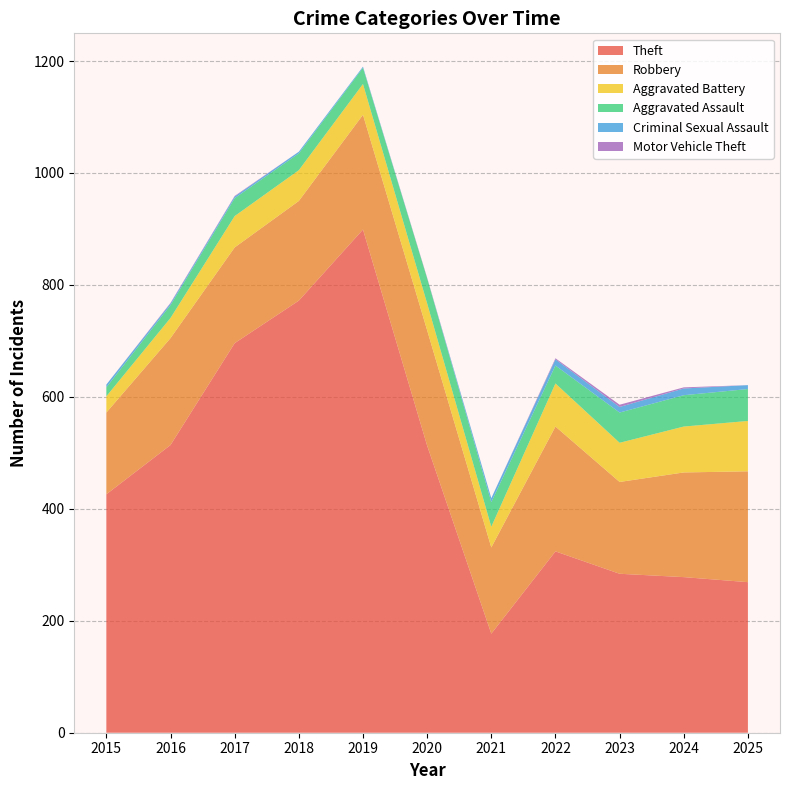

Reading left to right, what are all the values shown in this chart?

Theft: 426	514	696	772	899	513	177	324	284	278	269
Robbery: 146	191	171	178	205	206	154	223	164	187	198
Aggravated Battery: 29	36	56	55	55	48	37	77	70	82	90
Aggravated Assault: 16	23	32	30	29	45	44	32	54	56	57
Criminal Sexual Assault: 5	3	3	3	2	0	7	11	10	12	7
Motor Vehicle Theft: 0	1	1	0	0	1	0	2	4	2	0